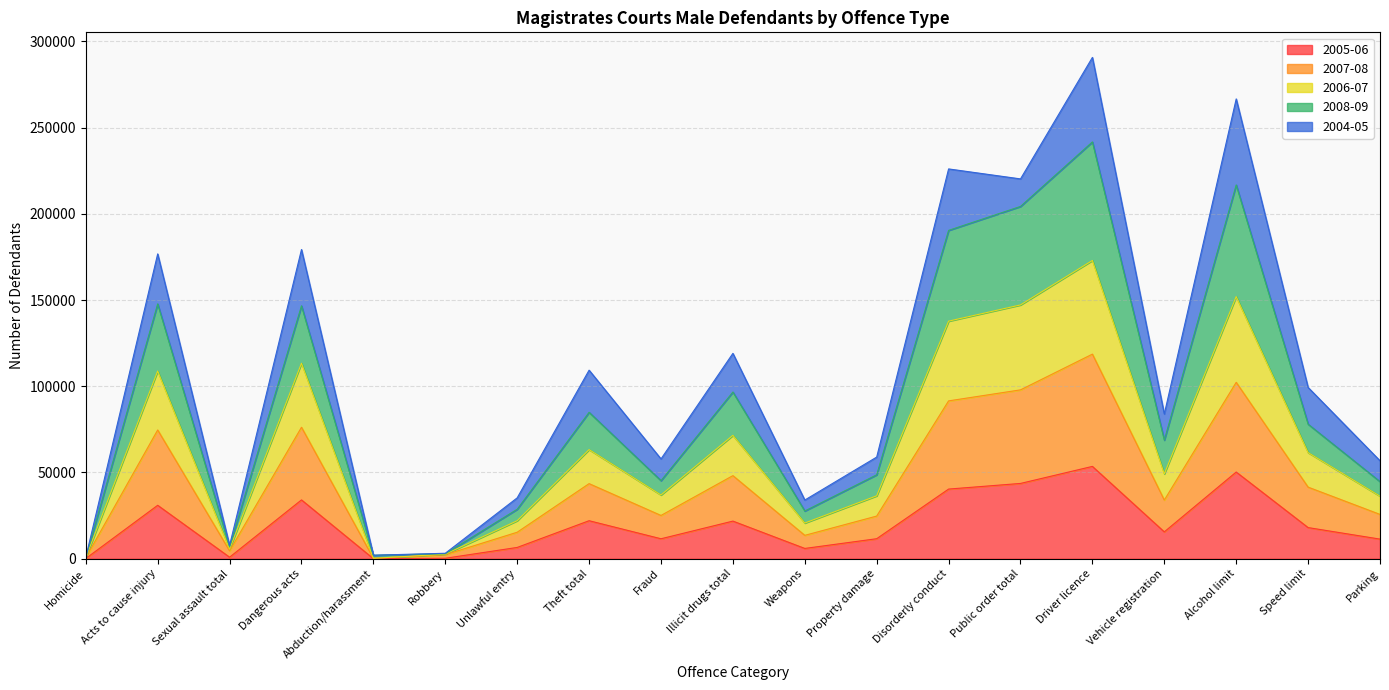

Is it true that 2005-06 equals 40380 at Disorderly conduct?

True